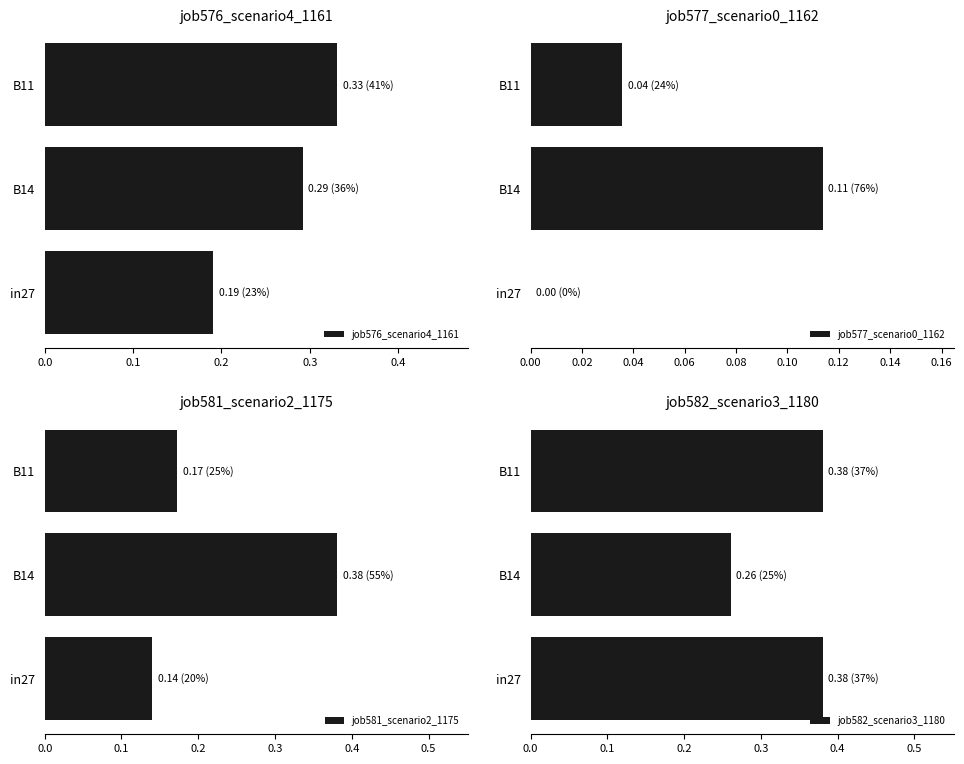

Are the bars grouped side by side (vs. stacked)?

Yes